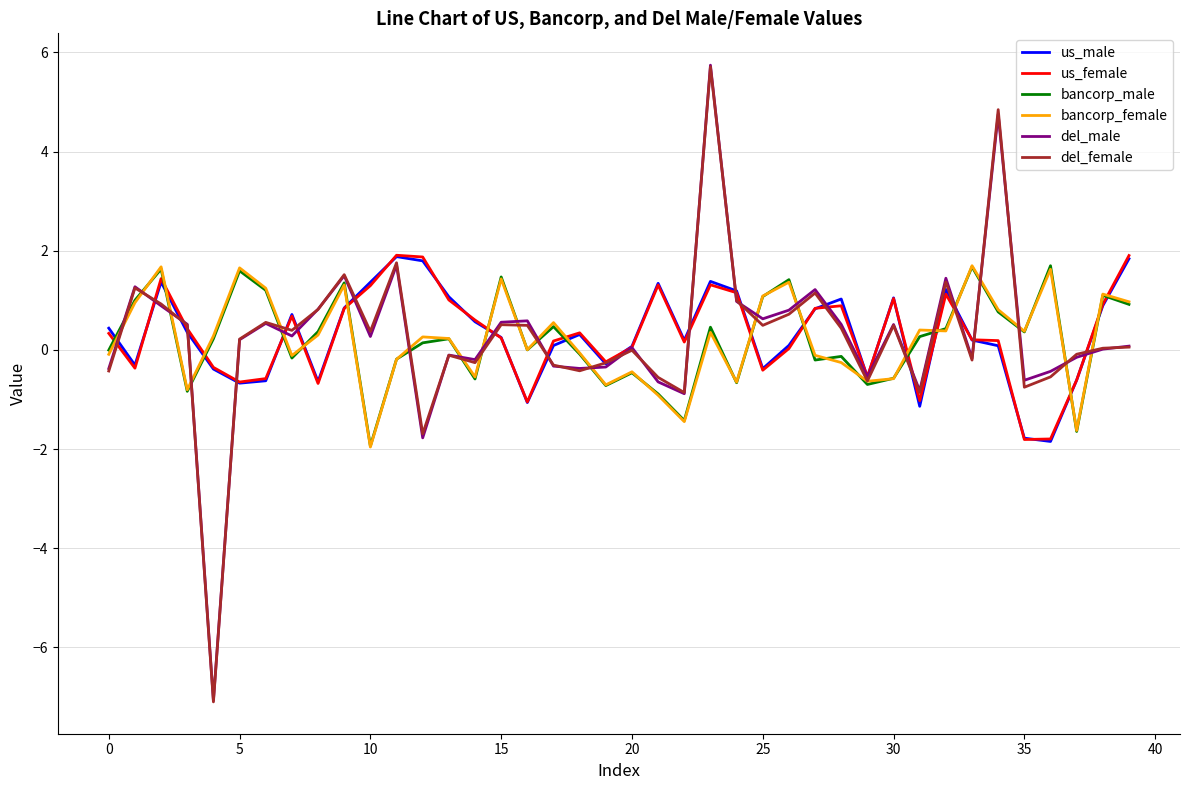

Which series has the widest spread of values?

del_male